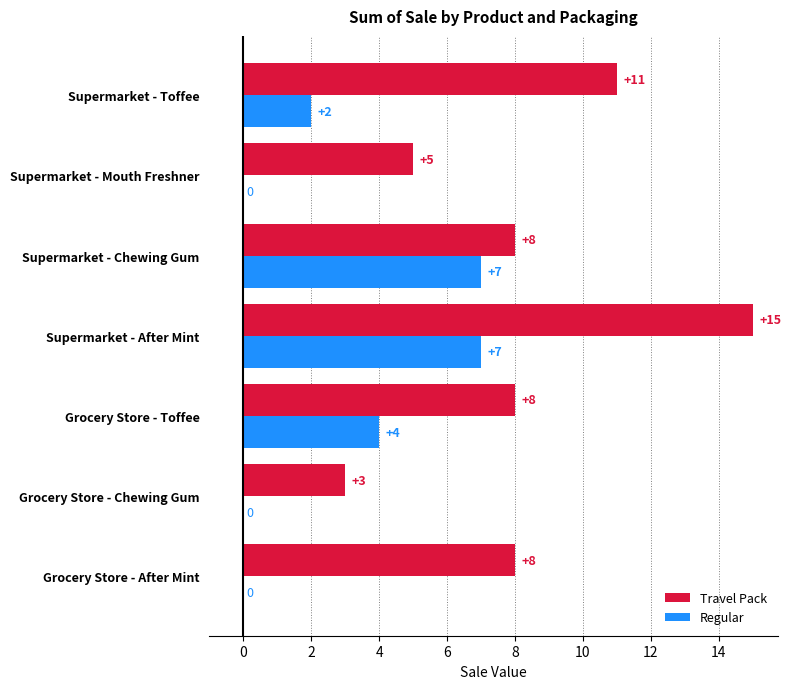

Is the value of Regular at Supermarket - Mouth Freshner greater than the value of Travel Pack at Supermarket - Mouth Freshner?

No